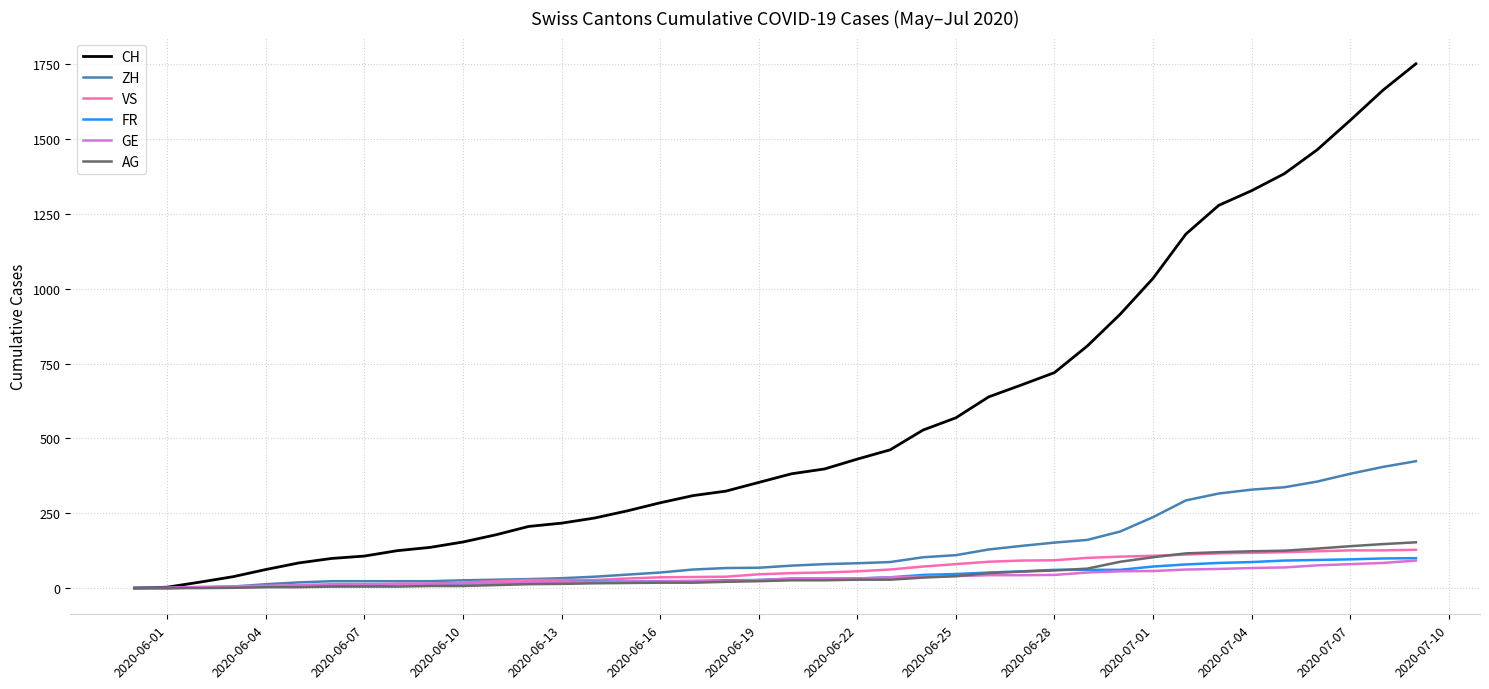

Which series has the largest total across all categories?

CH